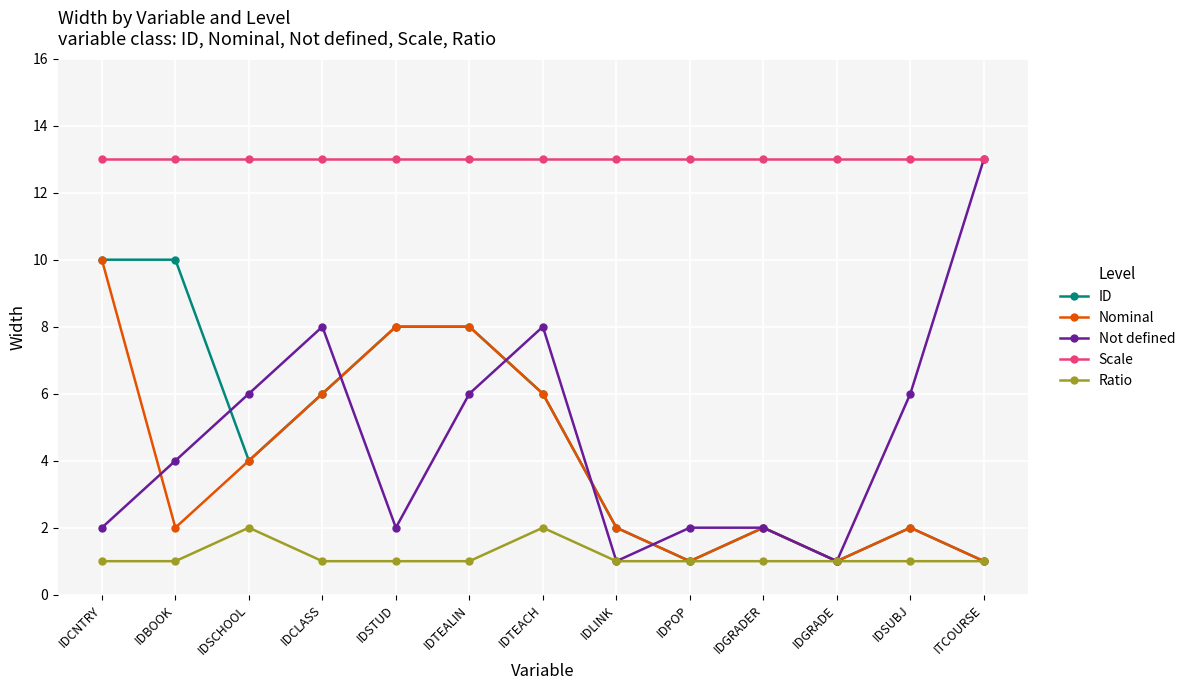

What is the maximum value for Nominal?

10